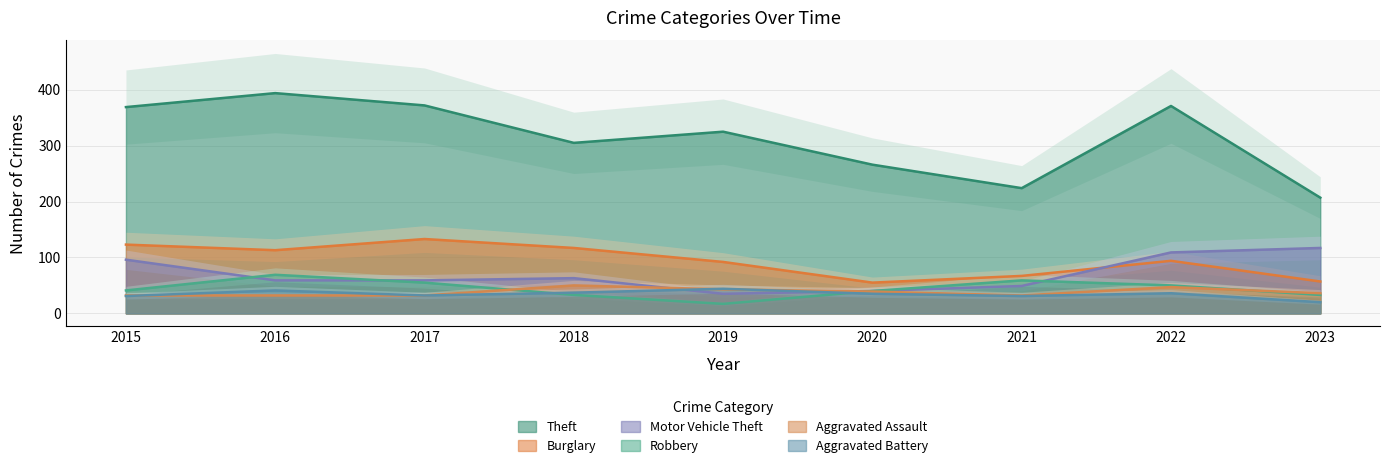

Count the number of data series in this chart.

6